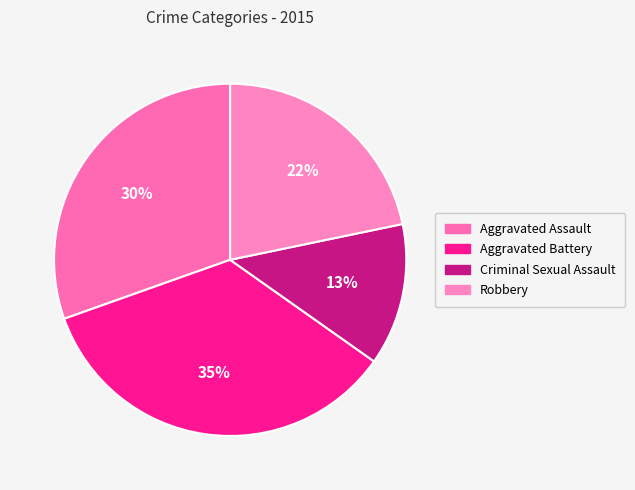

How many slices are in this pie chart?

4